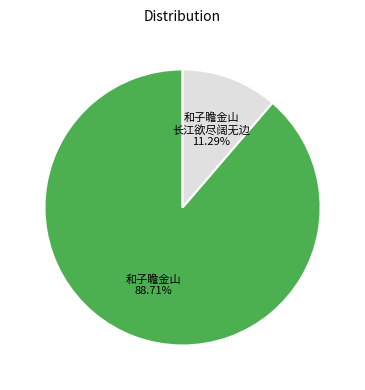

To the nearest percent, what is the average slice percentage?

50%